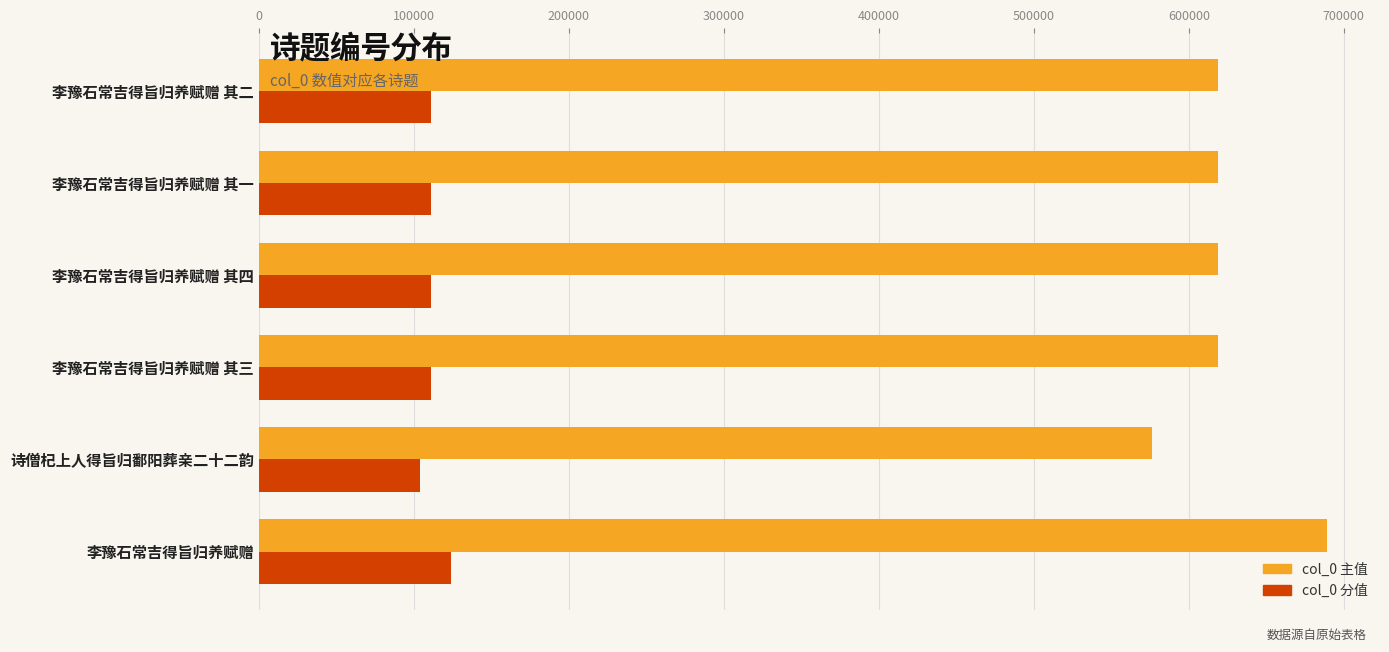

What is the sum of all col_0 分值 values?

673183